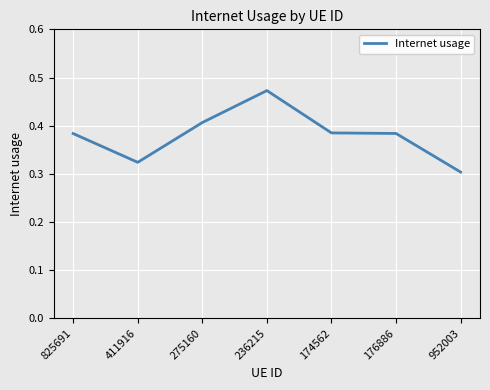

True or false: the data shows 0.3 at 411916.

True